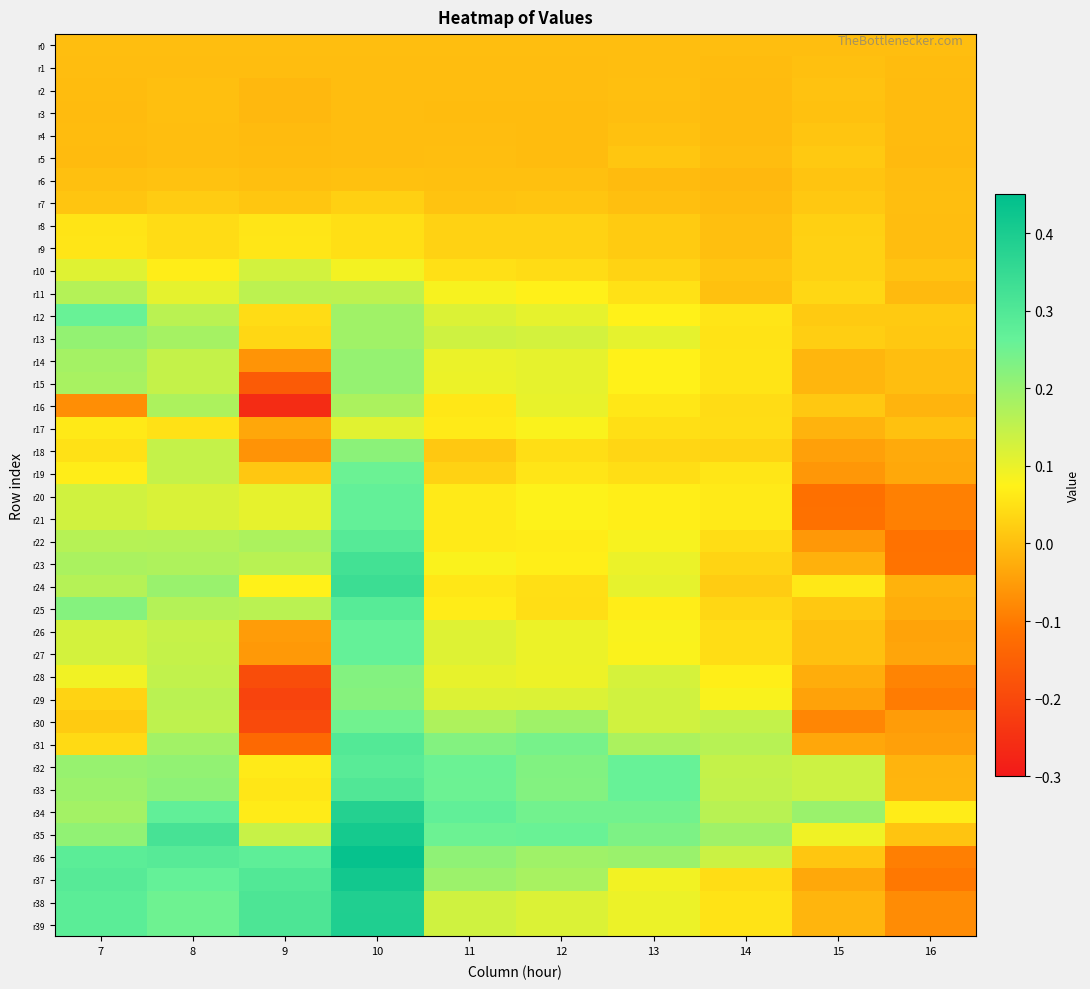

Reading left to right, what are all the values shown in this chart?

r0: 7=0.0	8=0.0	9=0.0	10=0.0	11=0.0	12=0.0	13=0.0	14=0.0	15=0.0	16=0.0
r1: 7=-0.0	8=-0.0	9=-0.0	10=-0.0	11=-0.0	12=-0.0	13=0.0	14=-0.0	15=0.0	16=-0.0
r2: 7=-0.0	8=0.0	9=-0.0	10=-0.0	11=-0.0	12=-0.0	13=0.0	14=-0.0	15=0.0	16=-0.0
r3: 7=-0.0	8=0.0	9=-0.0	10=-0.0	11=-0.0	12=-0.0	13=-0.0	14=-0.0	15=0.0	16=-0.0
r4: 7=-0.0	8=-0.0	9=-0.0	10=-0.0	11=-0.0	12=-0.0	13=0.0	14=-0.0	15=0.0	16=-0.0
r5: 7=-0.0	8=-0.0	9=-0.0	10=-0.0	11=-0.0	12=-0.0	13=0.0	14=-0.0	15=0.0	16=-0.0
r6: 7=0.0	8=0.0	9=0.0	10=0.0	11=0.0	12=0.0	13=-0.0	14=-0.0	15=0.0	16=-0.0
r7: 7=0.0	8=0.0	9=0.0	10=0.0	11=0.0	12=0.0	13=0.0	14=-0.0	15=0.0	16=-0.0
r8: 7=0.1	8=0.0	9=0.1	10=0.0	11=0.0	12=0.0	13=0.0	14=0.0	15=0.0	16=-0.0
r9: 7=0.1	8=0.0	9=0.1	10=0.0	11=0.0	12=0.0	13=0.0	14=0.0	15=0.0	16=-0.0
r10: 7=0.1	8=0.1	9=0.1	10=0.1	11=0.0	12=0.0	13=0.0	14=0.0	15=0.0	16=0.0
r11: 7=0.2	8=0.1	9=0.2	10=0.2	11=0.1	12=0.1	13=0.1	14=0.0	15=0.0	16=-0.0
r12: 7=0.3	8=0.2	9=0.0	10=0.2	11=0.1	12=0.1	13=0.1	14=0.1	15=0.0	16=0.0
r13: 7=0.2	8=0.2	9=0.0	10=0.2	11=0.1	12=0.1	13=0.1	14=0.1	15=0.0	16=0.0
r14: 7=0.2	8=0.1	9=-0.1	10=0.2	11=0.1	12=0.1	13=0.1	14=0.1	15=-0.0	16=-0.0
r15: 7=0.2	8=0.1	9=-0.2	10=0.2	11=0.1	12=0.1	13=0.1	14=0.1	15=-0.0	16=-0.0
r16: 7=-0.1	8=0.2	9=-0.3	10=0.2	11=0.1	12=0.1	13=0.1	14=0.0	15=0.0	16=-0.0
r17: 7=0.1	8=0.1	9=-0.0	10=0.1	11=0.1	12=0.1	13=0.0	14=0.0	15=-0.0	16=0.0
r18: 7=0.1	8=0.1	9=-0.1	10=0.2	11=0.0	12=0.0	13=0.0	14=0.0	15=-0.0	16=-0.0
r19: 7=0.1	8=0.1	9=0.0	10=0.3	11=0.0	12=0.1	13=0.0	14=0.1	15=-0.1	16=-0.0
r20: 7=0.1	8=0.1	9=0.1	10=0.3	11=0.1	12=0.1	13=0.1	14=0.1	15=-0.1	16=-0.1
r21: 7=0.1	8=0.1	9=0.1	10=0.3	11=0.1	12=0.1	13=0.1	14=0.1	15=-0.1	16=-0.1
r22: 7=0.2	8=0.2	9=0.2	10=0.3	11=0.1	12=0.1	13=0.1	14=0.0	15=-0.1	16=-0.1
r23: 7=0.2	8=0.2	9=0.2	10=0.3	11=0.1	12=0.1	13=0.1	14=0.0	15=-0.0	16=-0.1
r24: 7=0.2	8=0.2	9=0.1	10=0.3	11=0.1	12=0.0	13=0.1	14=0.0	15=0.1	16=-0.0
r25: 7=0.2	8=0.2	9=0.2	10=0.3	11=0.1	12=0.0	13=0.1	14=0.0	15=0.0	16=-0.0
r26: 7=0.1	8=0.1	9=-0.1	10=0.3	11=0.1	12=0.1	13=0.1	14=0.0	15=0.0	16=-0.0
r27: 7=0.1	8=0.1	9=-0.1	10=0.3	11=0.1	12=0.1	13=0.1	14=0.0	15=0.0	16=-0.0
r28: 7=0.1	8=0.1	9=-0.2	10=0.2	11=0.1	12=0.1	13=0.1	14=0.1	15=-0.0	16=-0.1
r29: 7=0.0	8=0.2	9=-0.2	10=0.2	11=0.1	12=0.1	13=0.1	14=0.1	15=-0.0	16=-0.1
r30: 7=0.0	8=0.2	9=-0.2	10=0.2	11=0.2	12=0.2	13=0.1	14=0.1	15=-0.1	16=-0.0
r31: 7=0.0	8=0.2	9=-0.1	10=0.3	11=0.2	12=0.2	13=0.2	14=0.2	15=-0.0	16=-0.0
r32: 7=0.2	8=0.2	9=0.1	10=0.3	11=0.3	12=0.2	13=0.3	14=0.1	15=0.1	16=-0.0
r33: 7=0.2	8=0.2	9=0.1	10=0.3	11=0.3	12=0.2	13=0.3	14=0.1	15=0.1	16=-0.0
r34: 7=0.2	8=0.3	9=0.1	10=0.4	11=0.3	12=0.2	13=0.2	14=0.2	15=0.2	16=0.1
r35: 7=0.2	8=0.3	9=0.1	10=0.4	11=0.3	12=0.3	13=0.2	14=0.2	15=0.1	16=0.0
r36: 7=0.3	8=0.3	9=0.3	10=0.4	11=0.2	12=0.2	13=0.2	14=0.1	15=0.0	16=-0.1
r37: 7=0.3	8=0.3	9=0.3	10=0.4	11=0.2	12=0.2	13=0.1	14=0.0	15=-0.0	16=-0.1
r38: 7=0.3	8=0.3	9=0.3	10=0.4	11=0.1	12=0.1	13=0.1	14=0.1	15=-0.0	16=-0.1
r39: 7=0.3	8=0.3	9=0.3	10=0.4	11=0.1	12=0.1	13=0.1	14=0.1	15=-0.0	16=-0.1